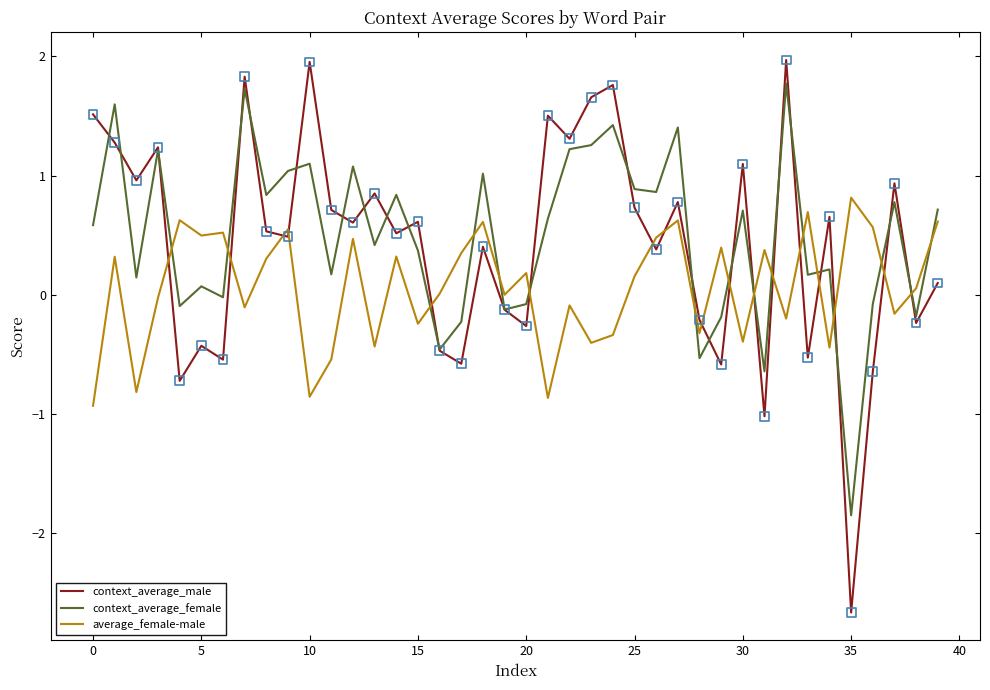

At how many categories does at least one series exceed -1?

40